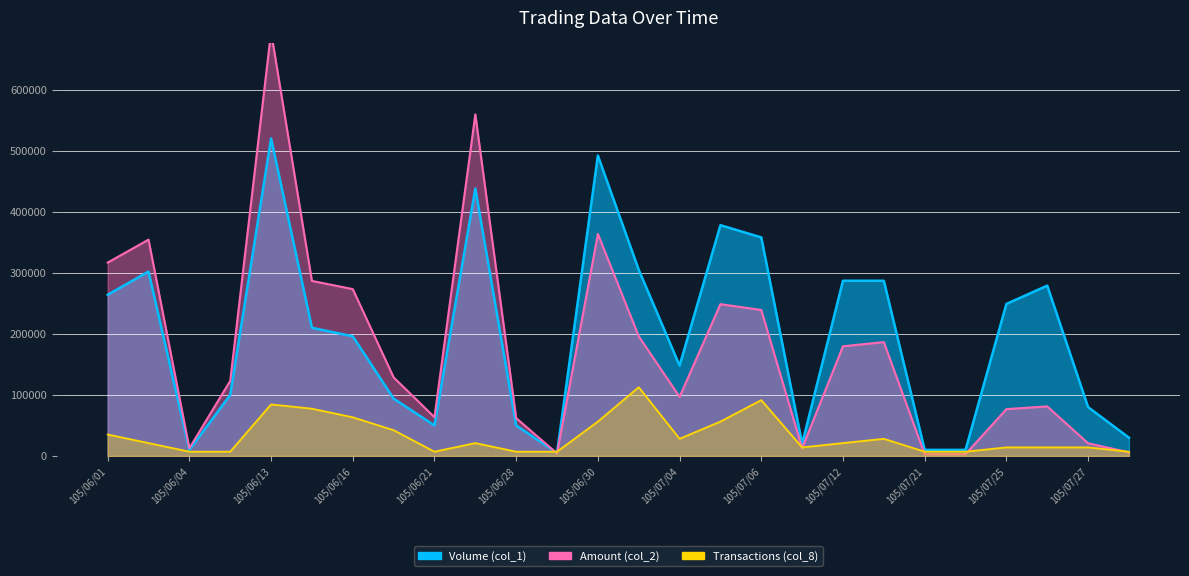

Rank the categories by Volume (col_1) value from lowest to highest.

105/06/29, 105/06/04, 105/07/21, 105/07/22, 105/07/07, 105/07/28, 105/06/21, 105/06/28, 105/07/27, 105/06/17, 105/06/08, 105/07/04, 105/06/16, 105/06/15, 105/07/25, 105/06/01, 105/07/26, 105/07/12, 105/07/13, 105/06/02, 105/07/01, 105/07/06, 105/07/05, 105/06/27, 105/06/30, 105/06/13